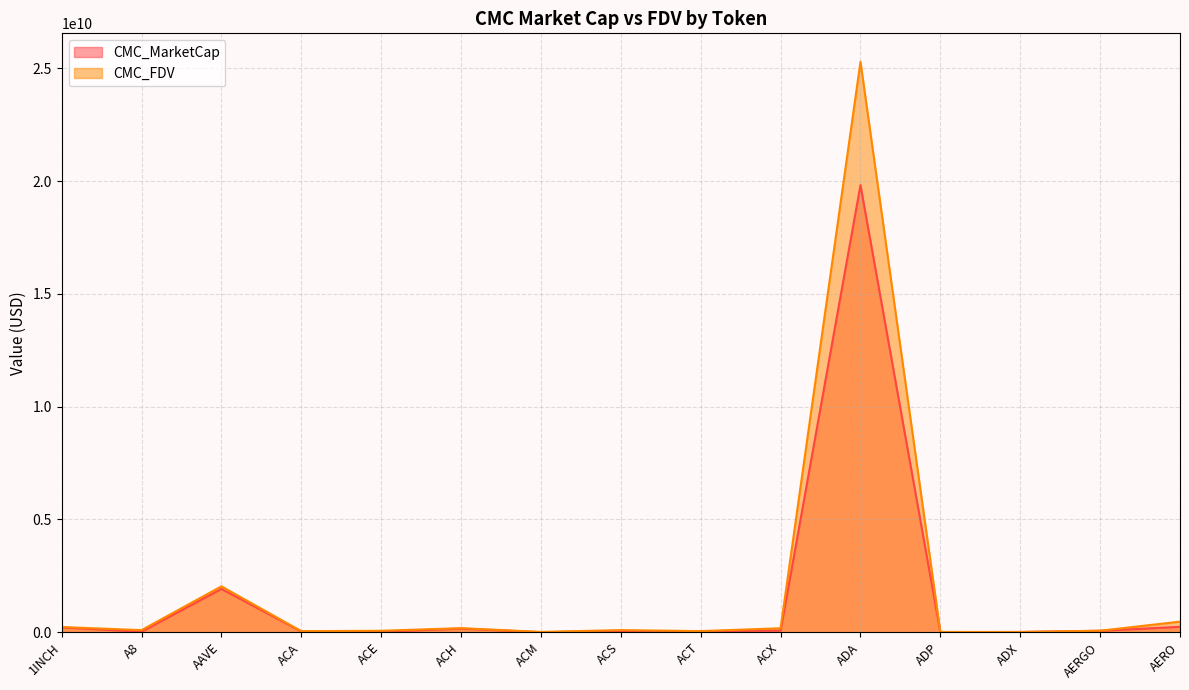

What is the maximum value for CMC_FDV?

25285896766.4